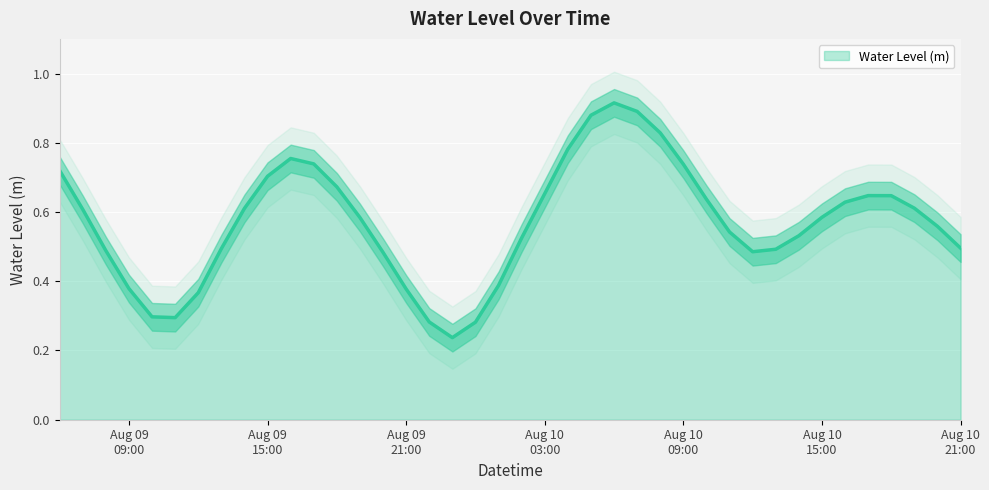

The chart shows a value of 0.7 at Aug 10 03:00. True or false?

True